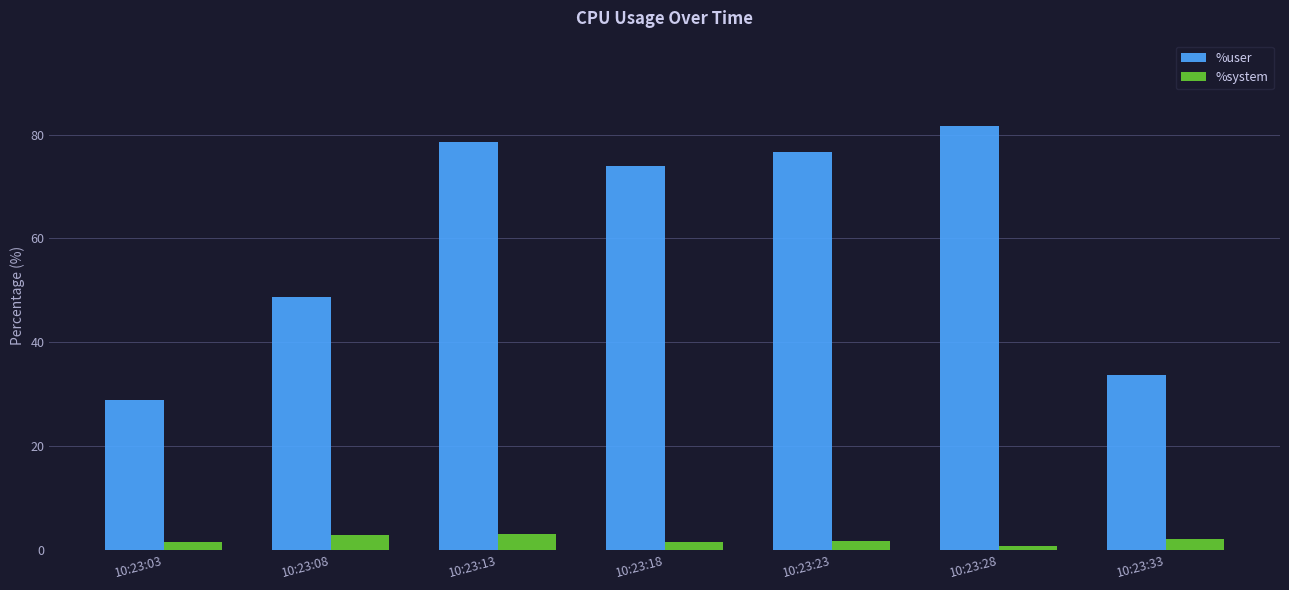

What is the value of the %user bar at the 6th from the left?

81.8